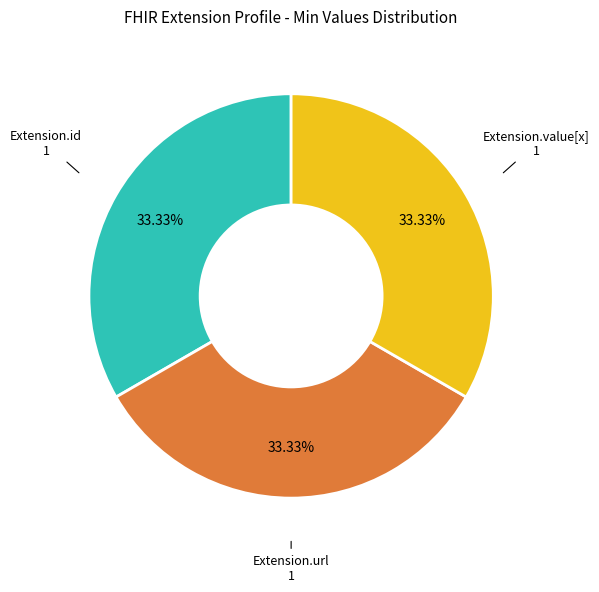

Is there a majority slice in this chart?

No